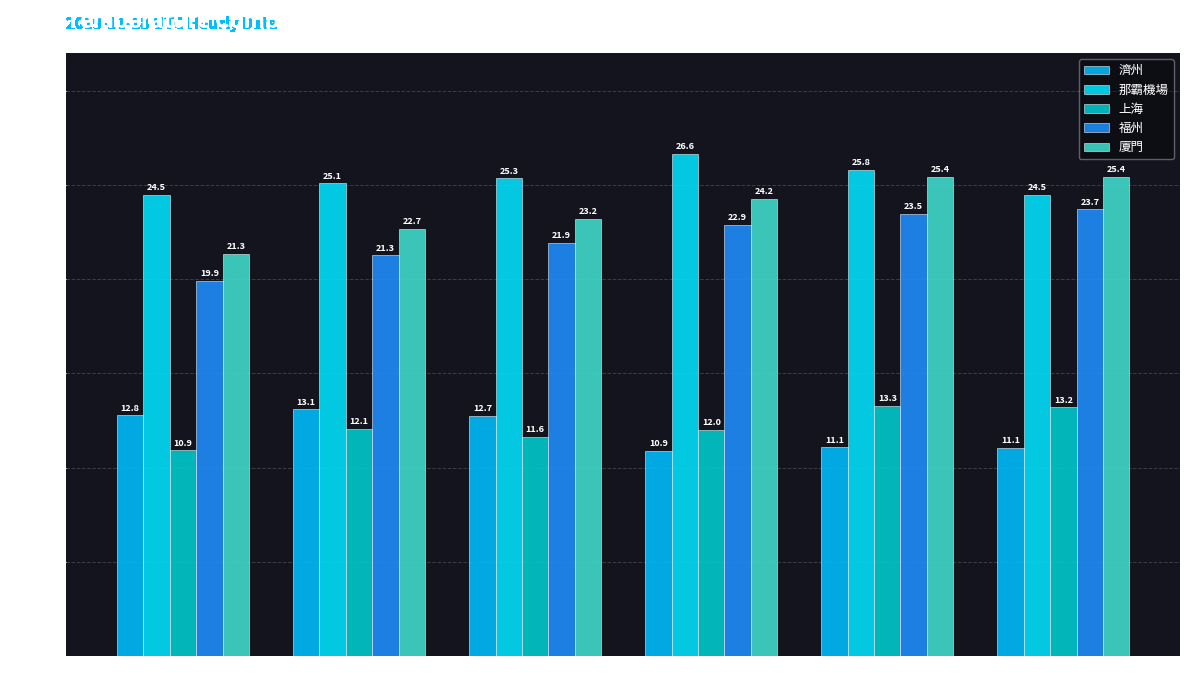

Which series has the largest range (max minus min)?

廈門